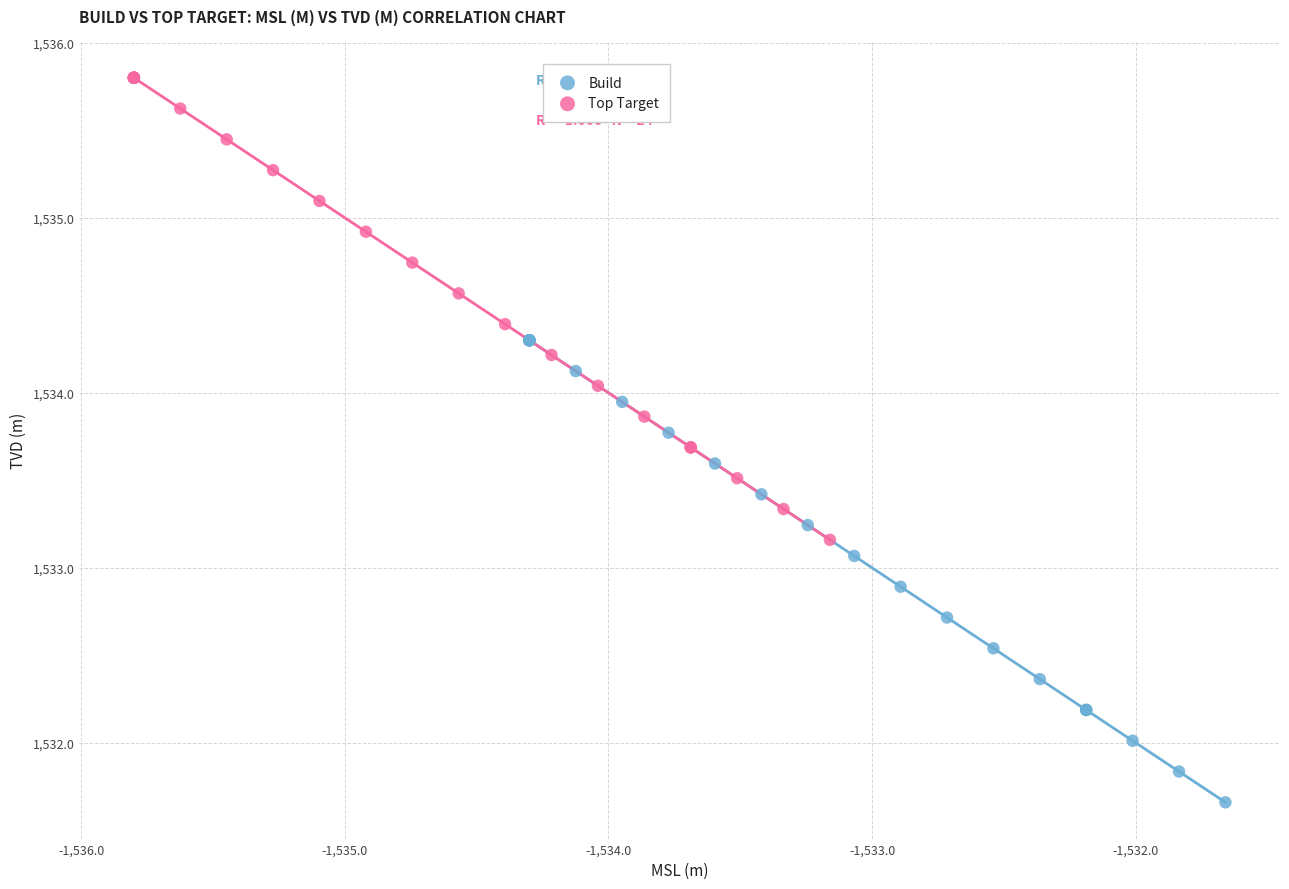

Which series reaches the minimum Y coordinate?

Build